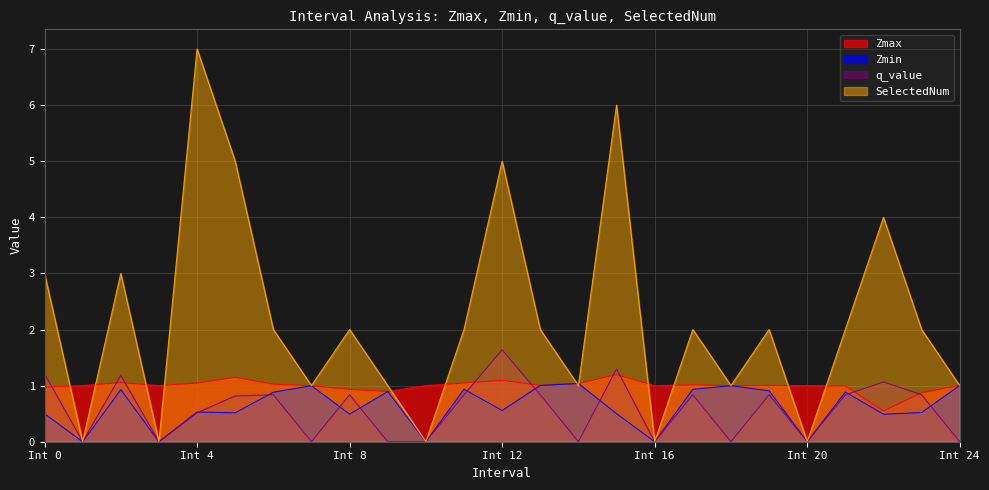

True or false: q_value has a value of 1.1 at 22.

True